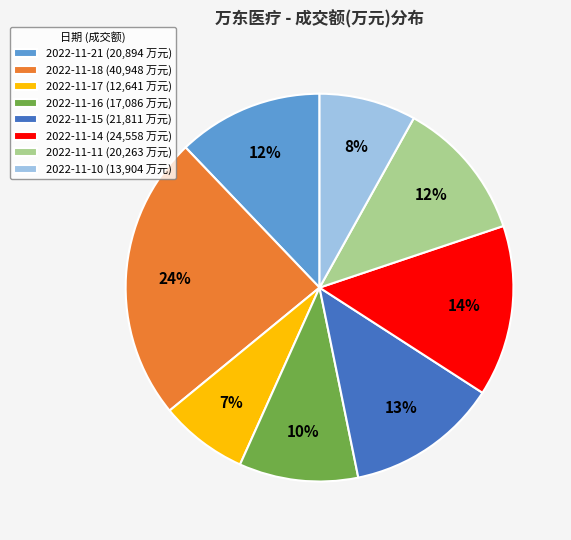

What is the smallest slice in the pie chart?

2022-11-17